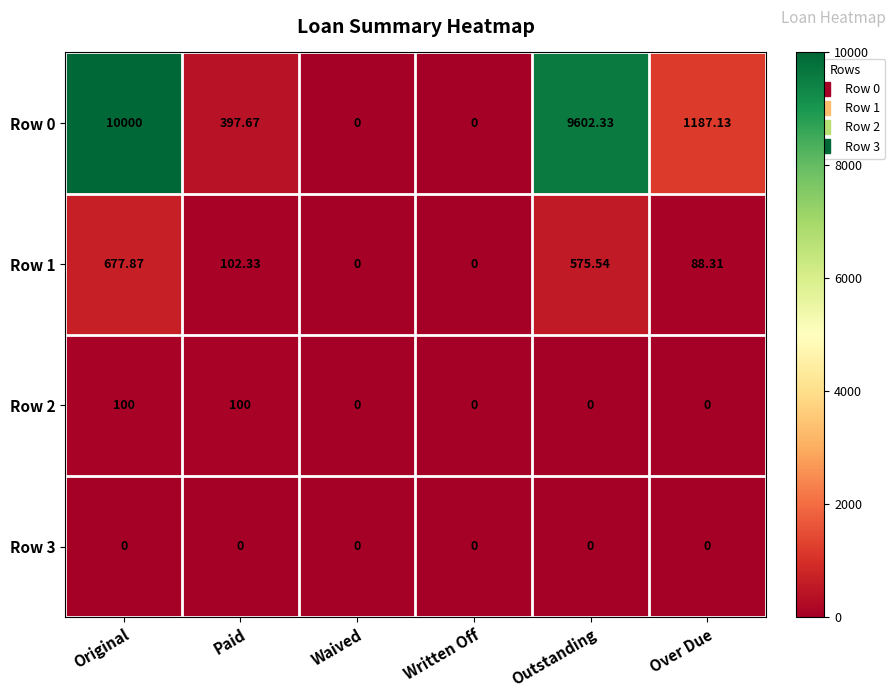

Which category has the highest value across all series?

Original